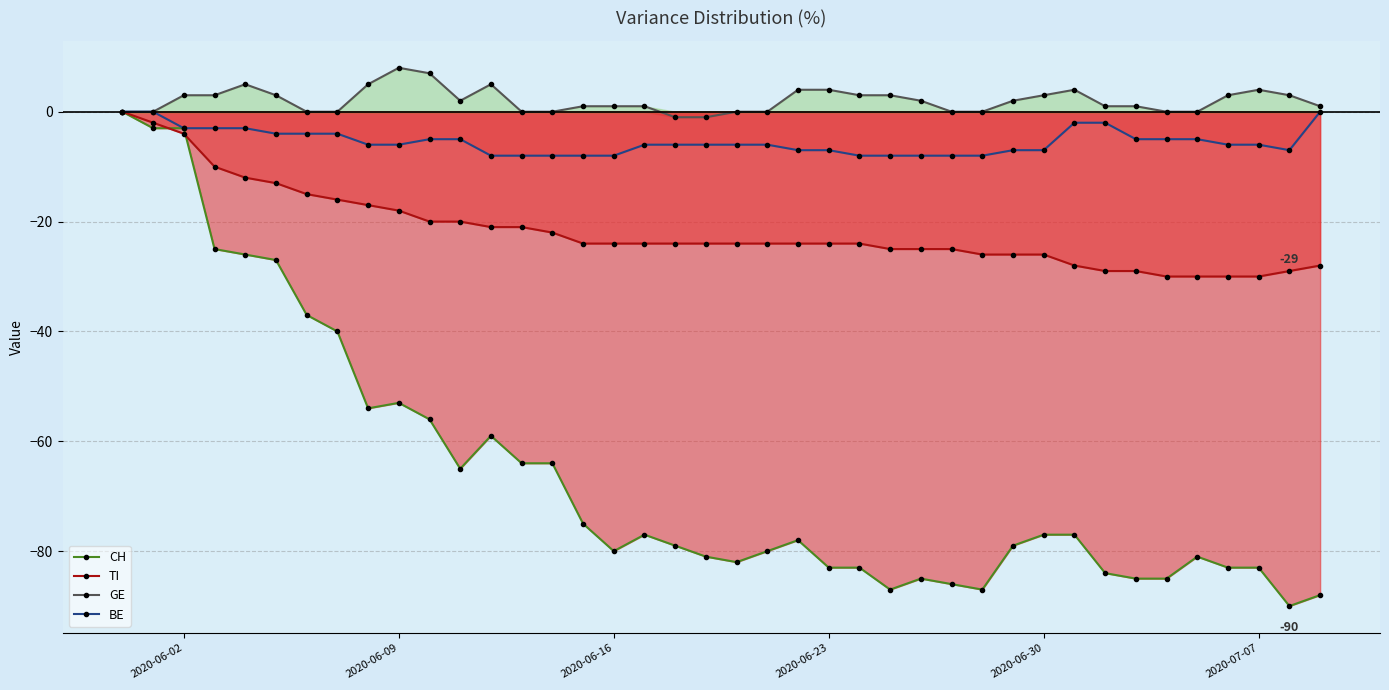

True or false: GE has more than 2 interior local peaks.

True